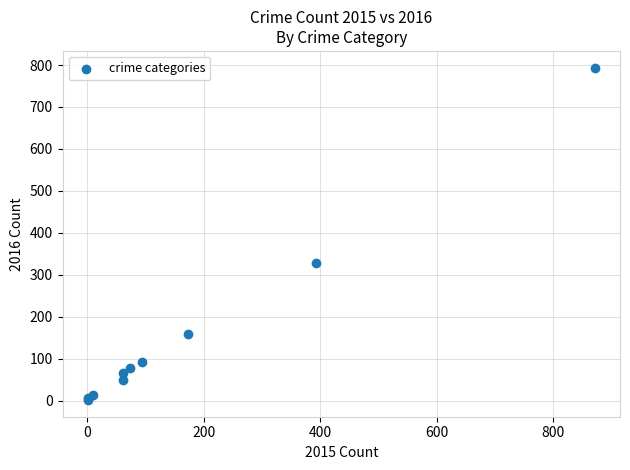

What Y value in the scatter plot is closest to 397?

329